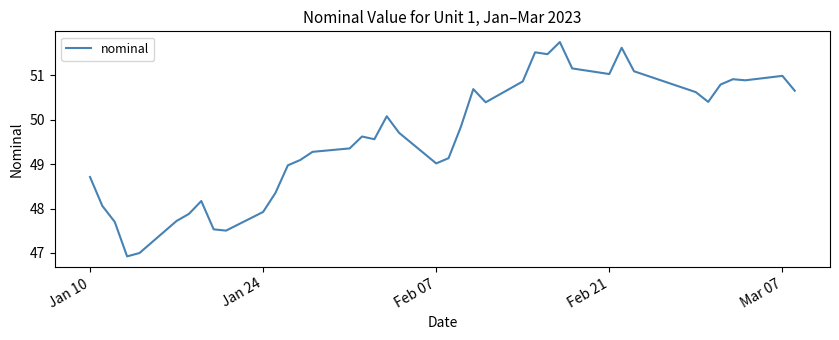

How many lines are shown in the chart?

1